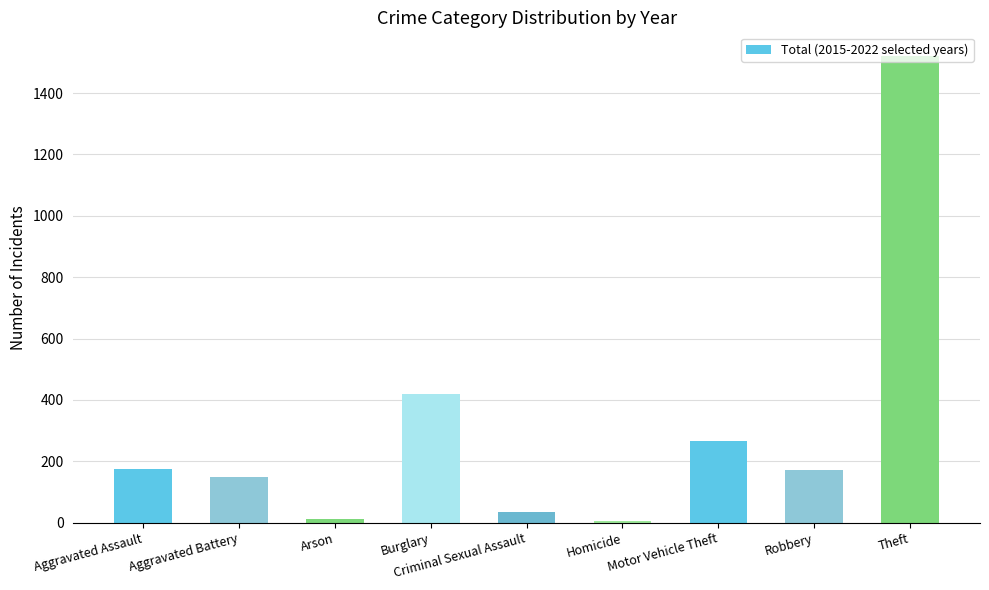

What is the ratio of the value at Aggravated Assault to the value at Motor Vehicle Theft?

0.7